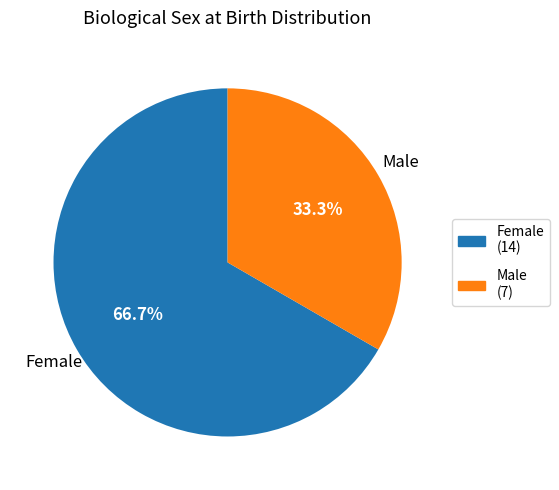

Which has a higher value, Female or Male?

Female